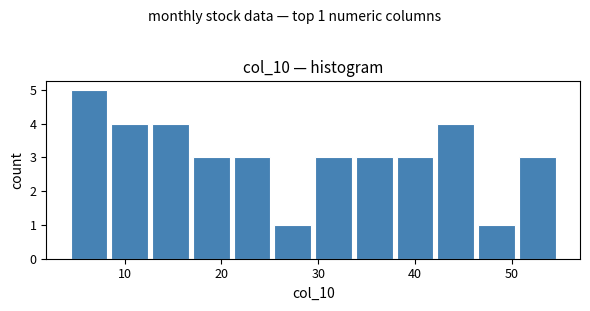

Over which range of the x-axis is the bar tallest?

4 to 8